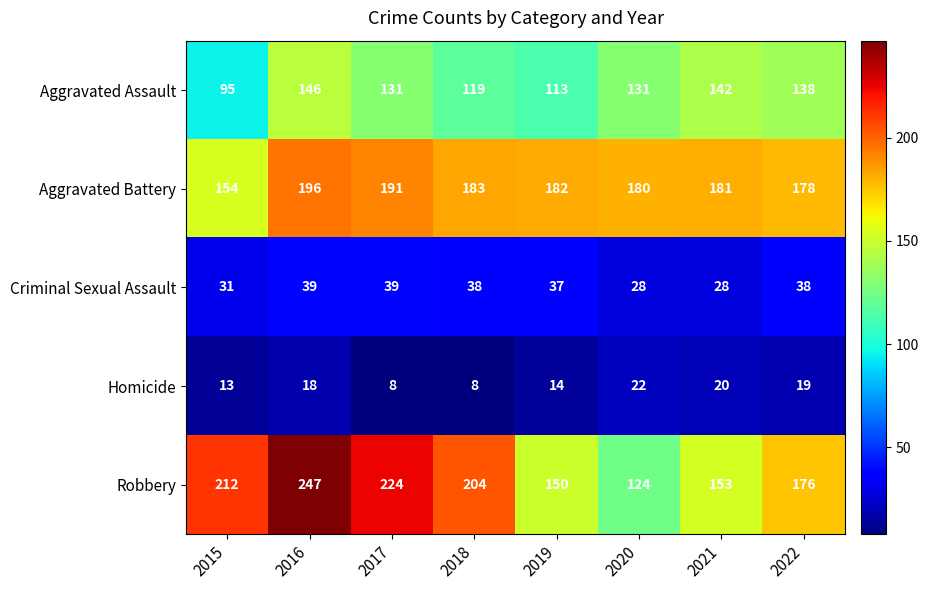

How many series are shown in this chart?

5